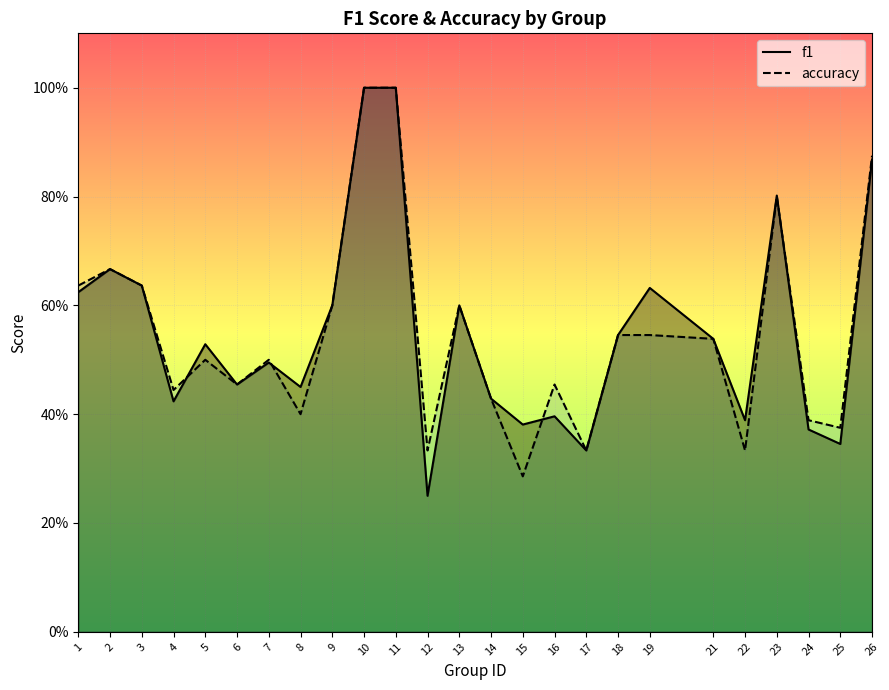

Which category has the lowest value across all series?

12